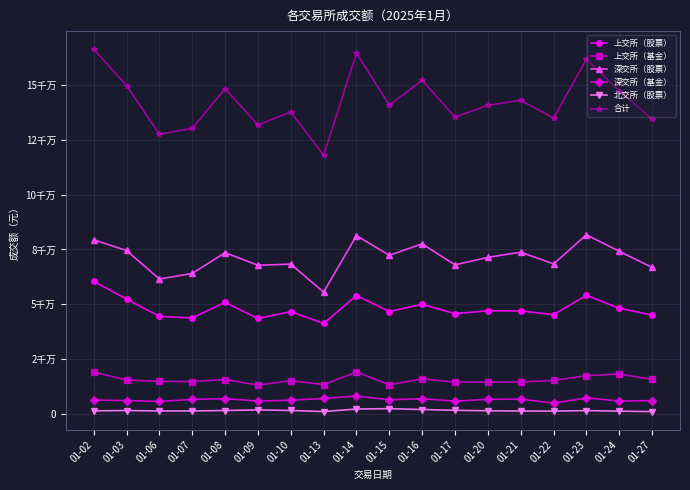

At 01-08, list the series in order from largest to smallest.

合计, 深交所（股票）, 上交所（股票）, 上交所（基金）, 深交所（基金）, 北交所（股票）